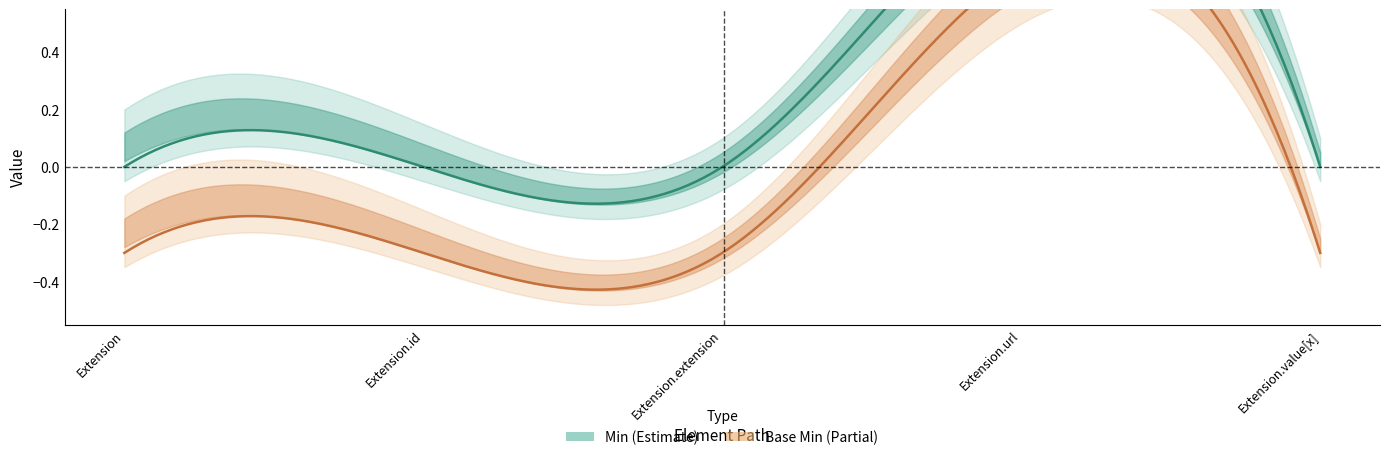

Which category has the highest value in the Base Min series?

Extension.url